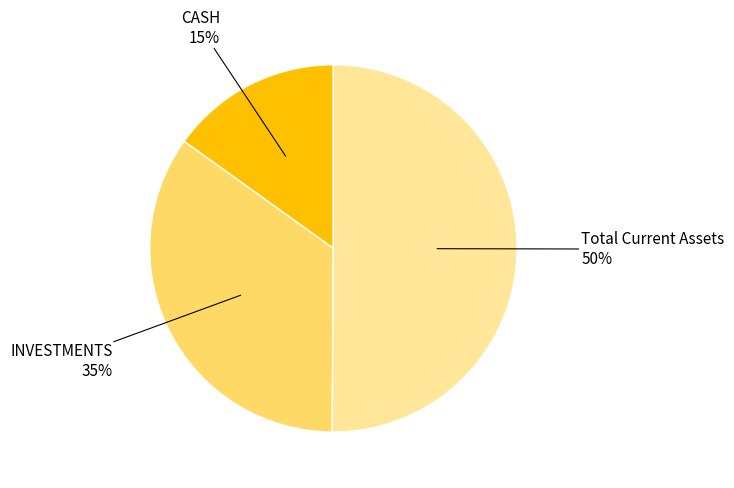

To the nearest percent, what is the average slice percentage?

33%